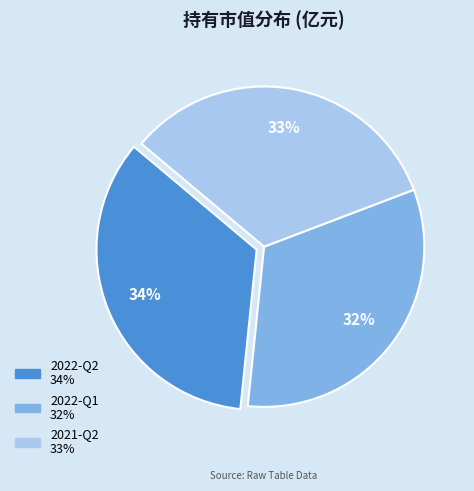

The 2022-Q2 slice represents 20% of the pie. True or false?

False